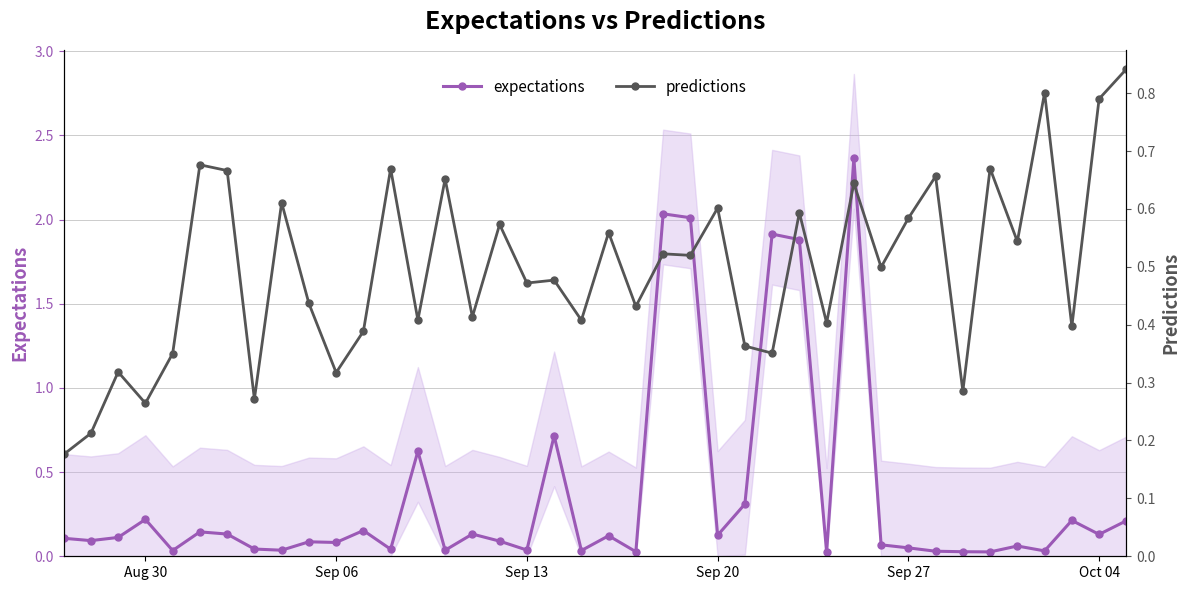

Which series has the largest total across all categories?

predictions